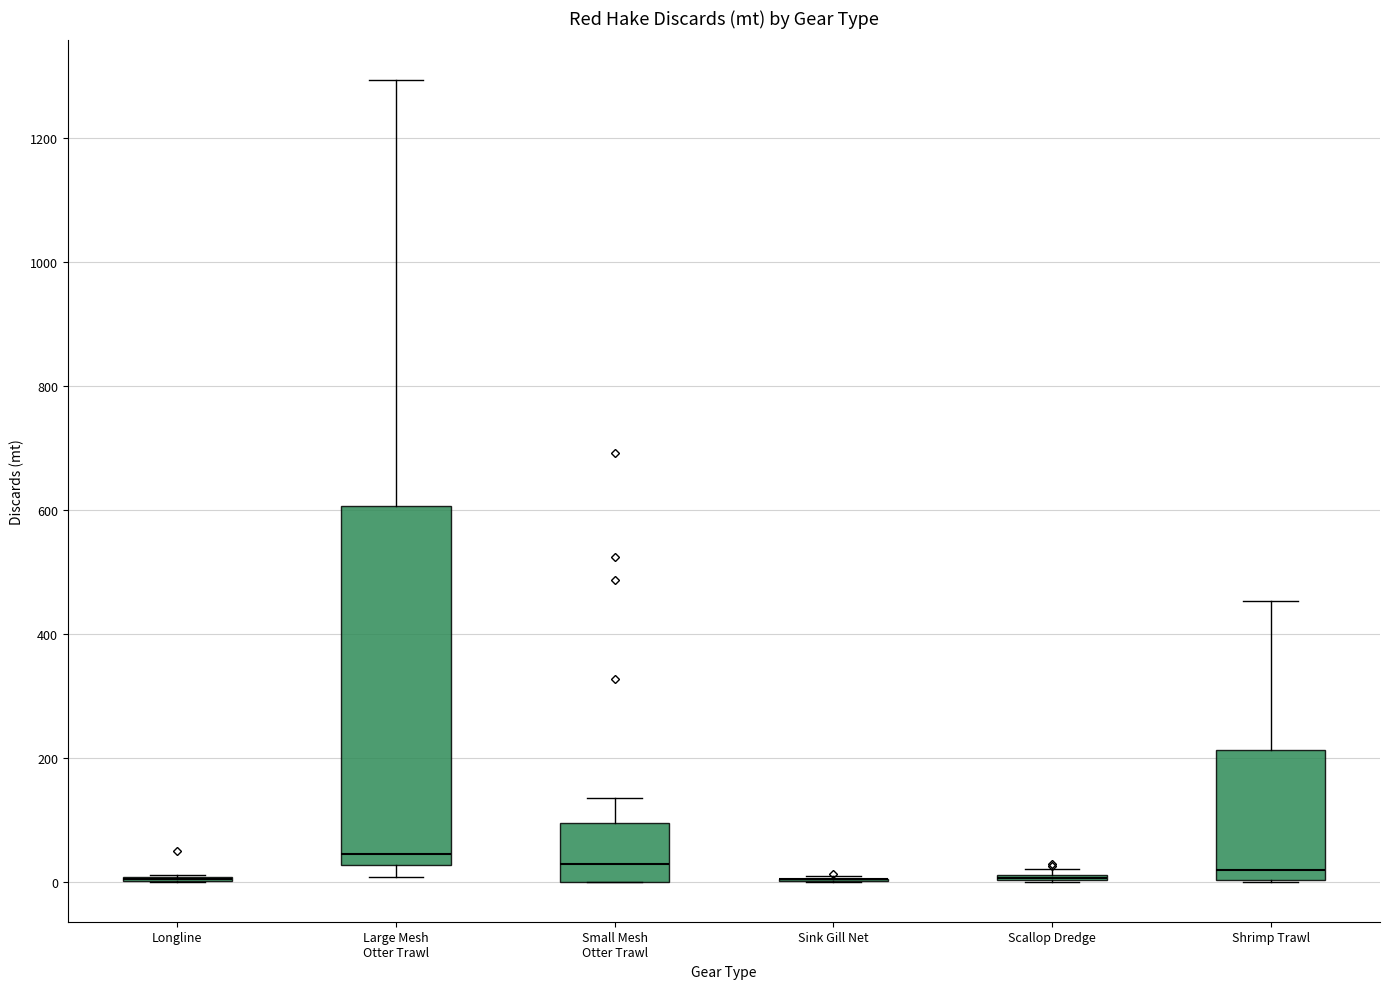

Comparing the boxes themselves (not the whiskers), which one is the tallest?

Large Mesh Otter Trawl